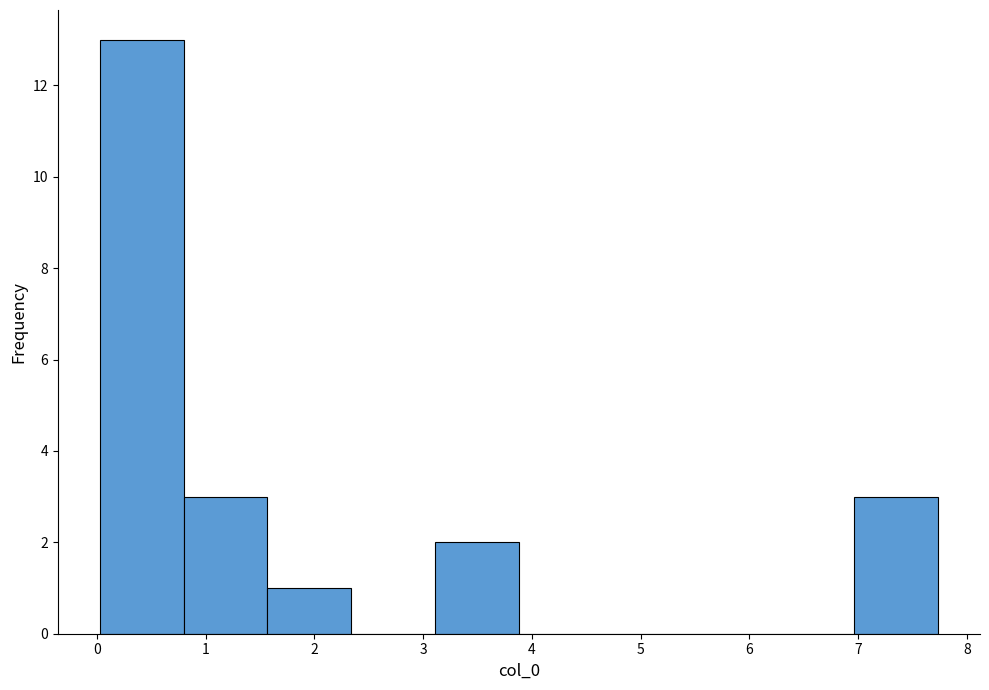

Reading left to right, list every bar in this chart as the range it spans on the x-axis followed by its height. Neither the bar edges nor the heights are printed on the chart, so give them approximately, as read against the axes.

0.0 to 0.8: 13
0.8 to 1.6: 3
1.6 to 2.3: 1
2.3 to 3.1: 0
3.1 to 3.9: 2
3.9 to 4.7: 0
4.7 to 5.4: 0
5.4 to 6.2: 0
6.2 to 7.0: 0
7.0 to 7.7: 3